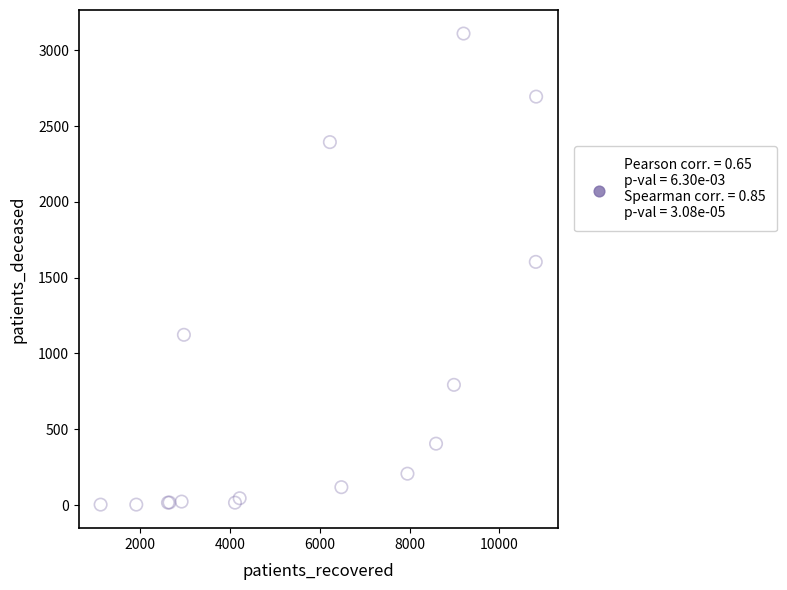

What Y value in the scatter plot is closest to 1556?

1604